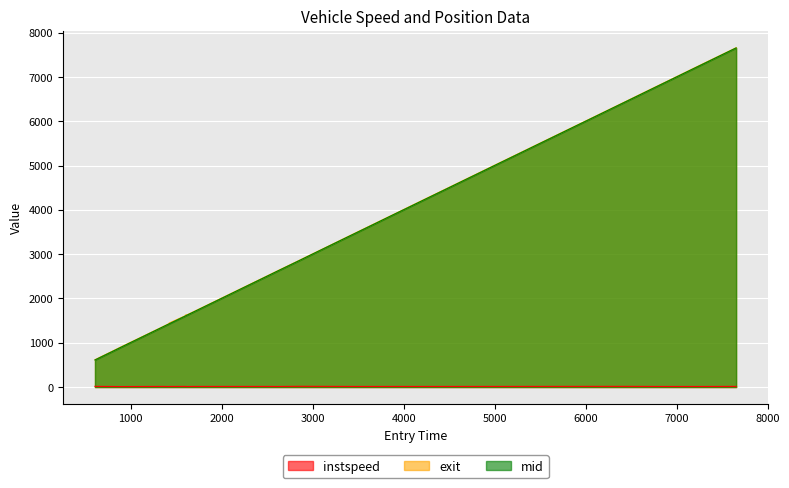

True or false: mid and instspeed intersect in this chart.

False